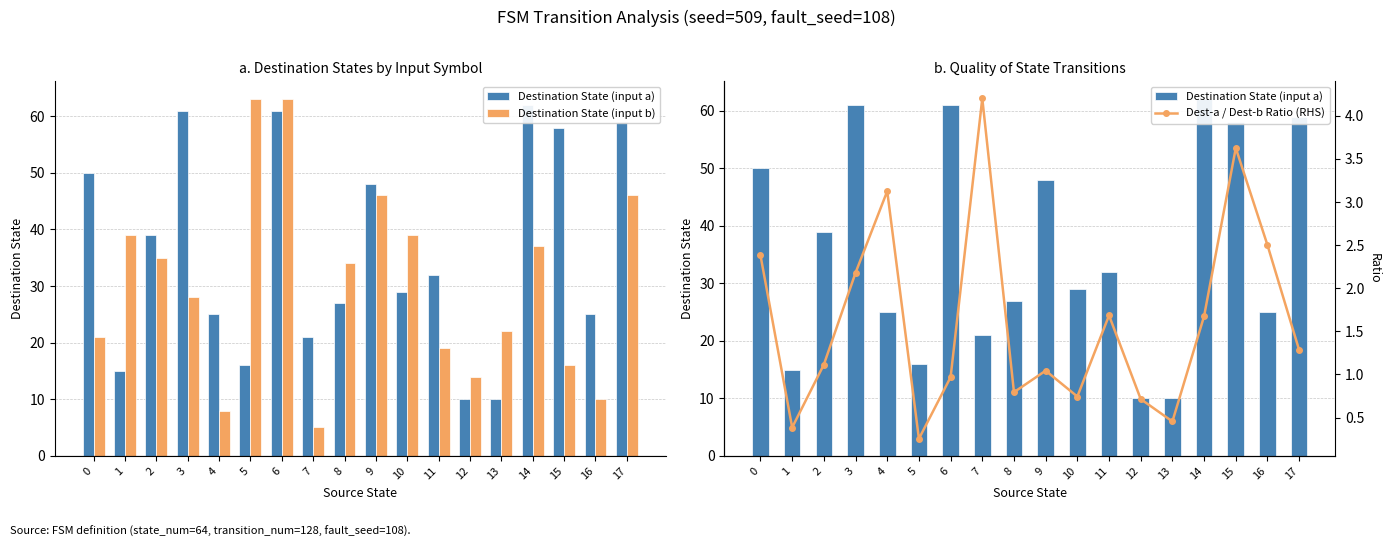

What is the average value of the Destination State (input a) series?

36.0